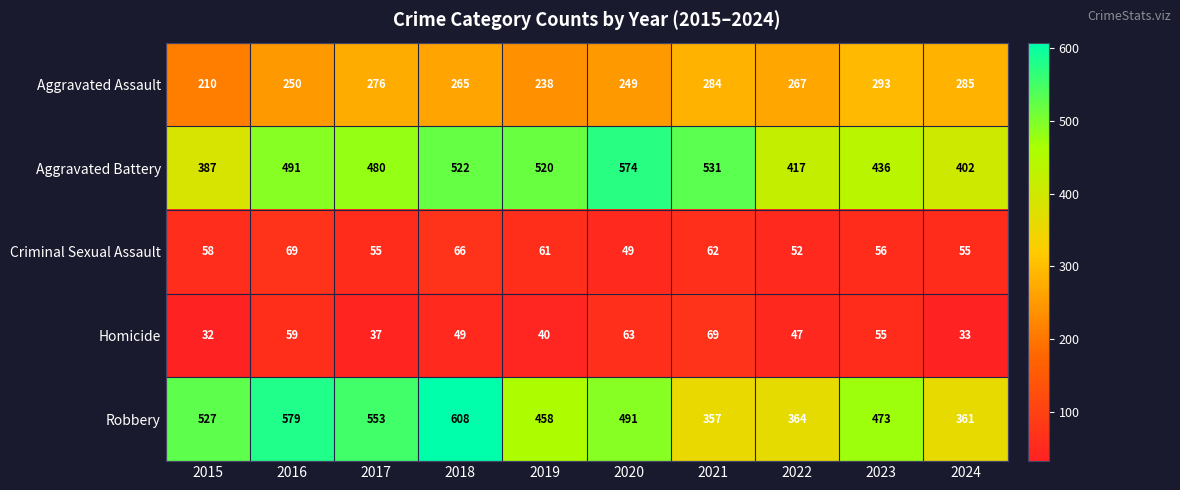

The Aggravated Battery series shows 480 at 2017. True or false?

True